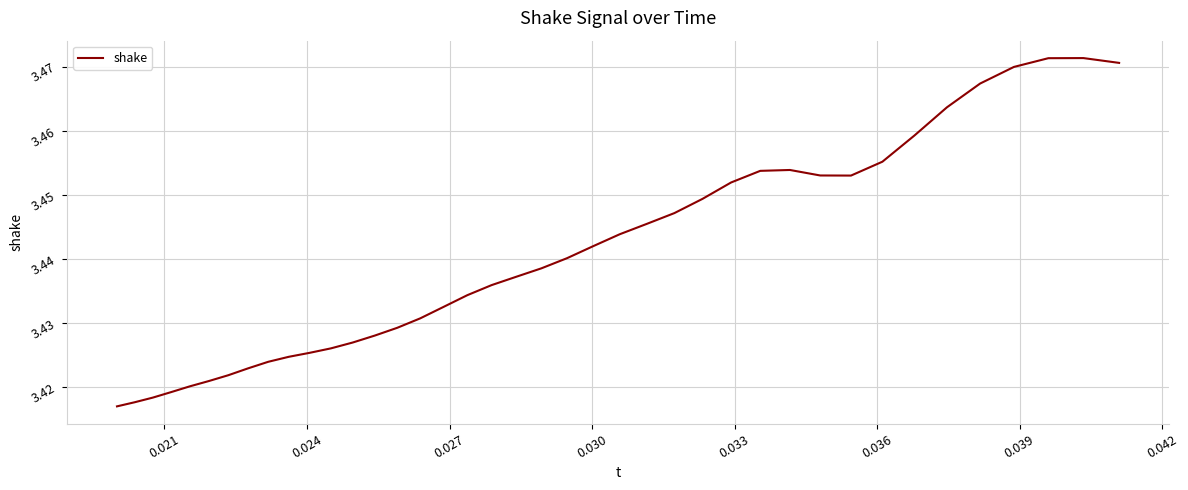

What is the value of the 23rd point from the left?

3.4